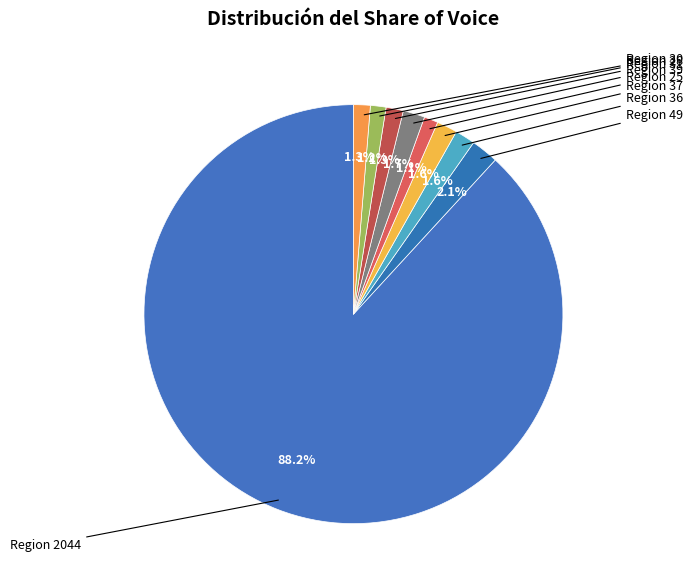

How many slices are in this pie chart?

9